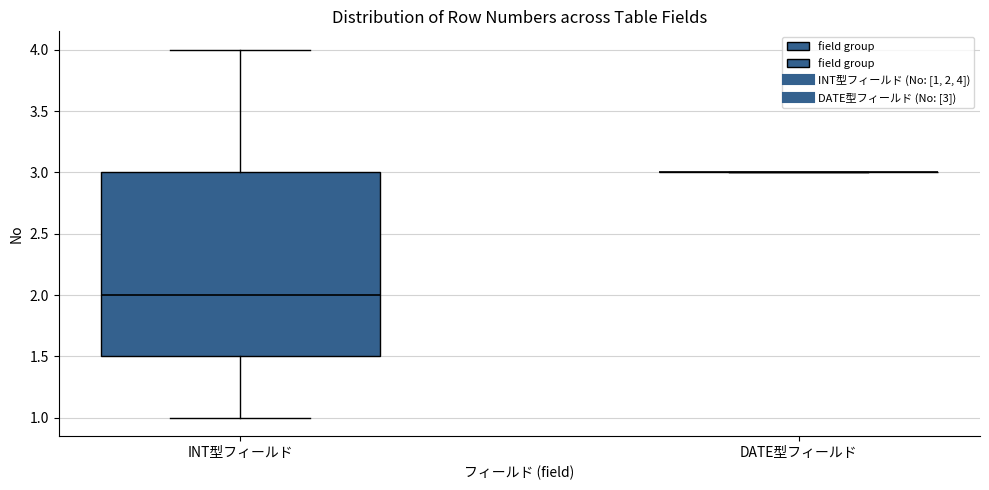

Reading left to right, read every box against the y-axis: the position of its median line, the range the box covers, and the ends of its whiskers. The values are not printed on the chart, so give them approximately, as read against the axis.

INT型フィールド: median 2.0, box 1.5 to 3.0, whiskers 1.0 to 4.0
DATE型フィールド: box collapsed to a line at 3.0, whiskers 3.0 to 3.0